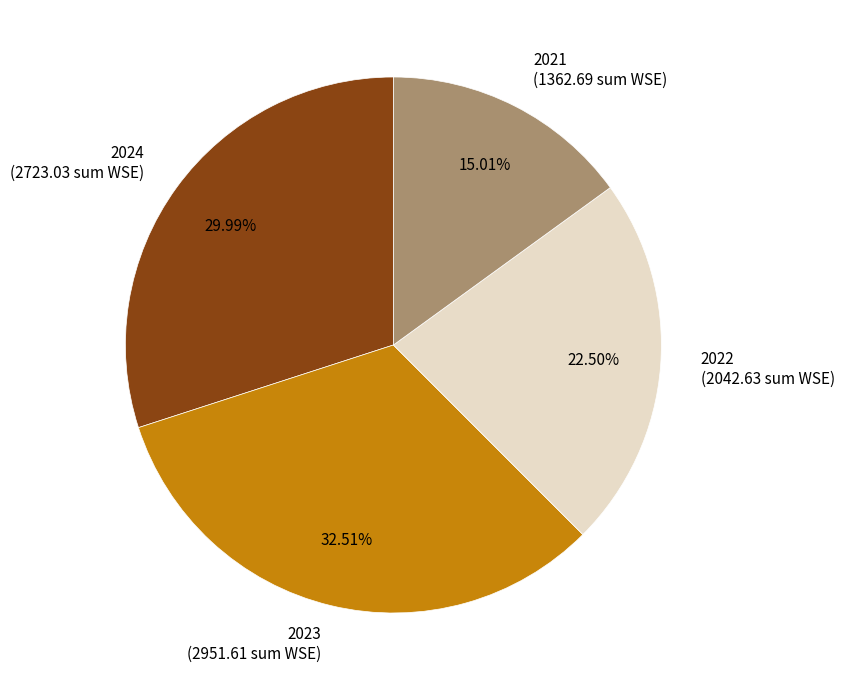

How many slices are in this pie chart?

4